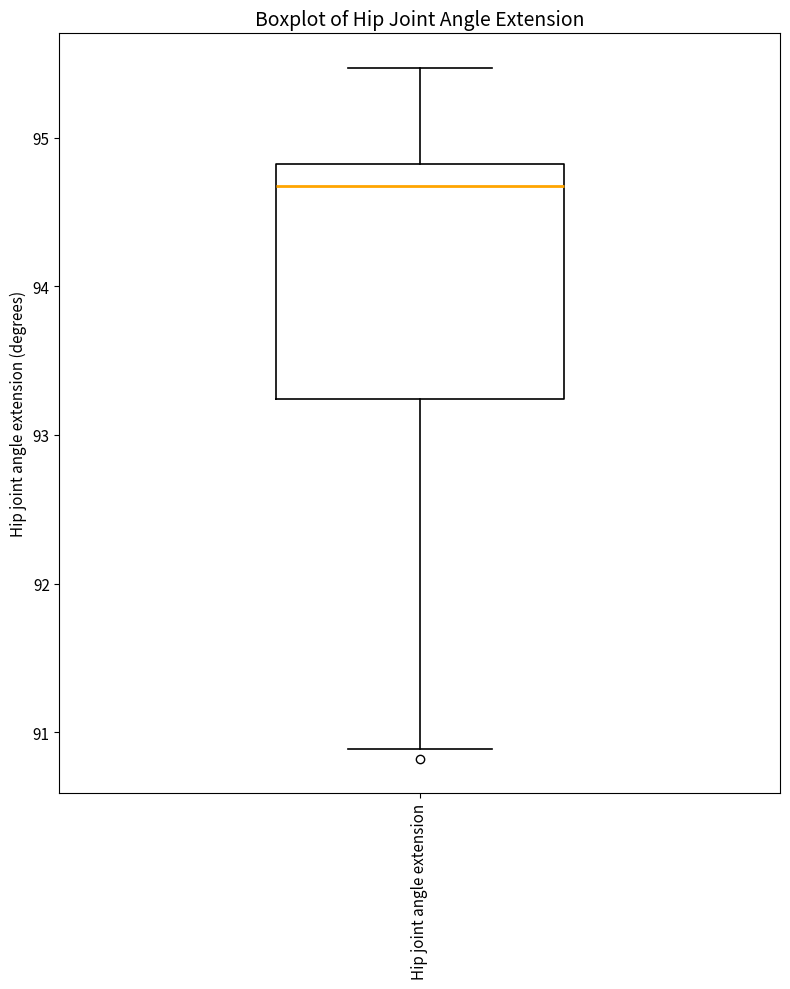

Transcribe this box plot: give where the median line is, the range the box spans, and where the two whiskers end, as read against the y-axis. The values are not printed on the chart, so give them approximately, as read against the axis.

median 94.7, box 93.2 to 94.8, whiskers 90.9 to 95.5